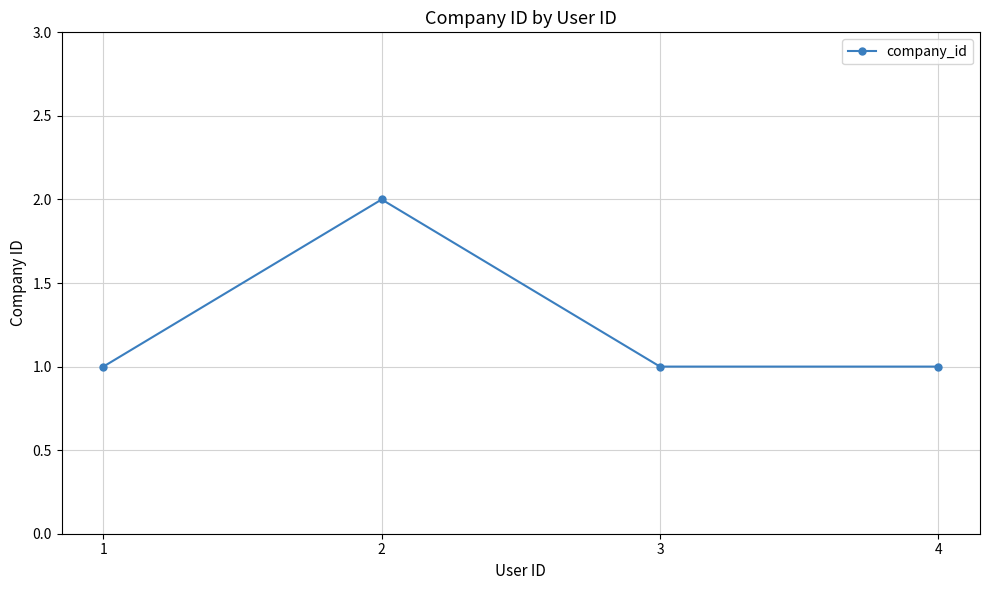

Does the chart display data point markers on the line(s)?

Yes